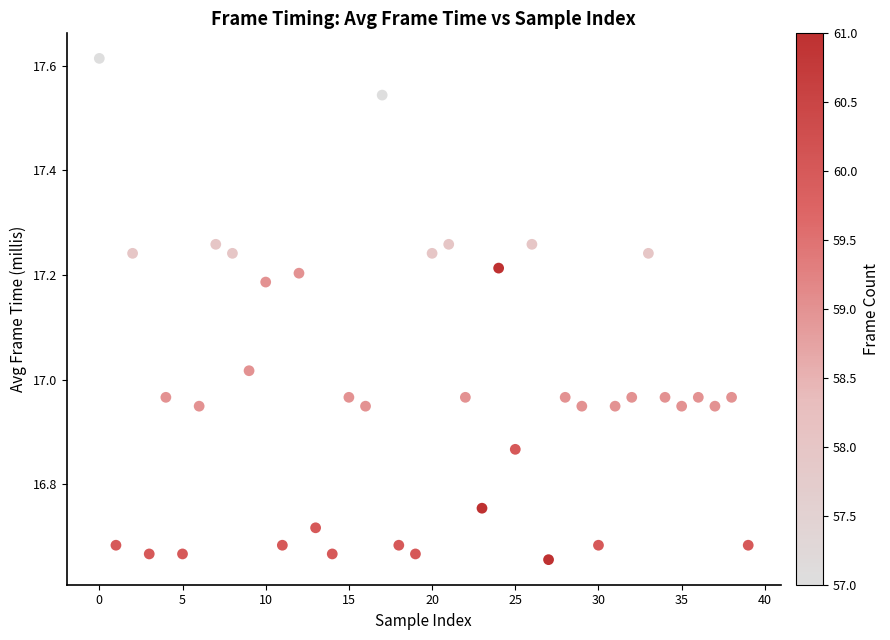

What is the range of Y values (max minus min)?

1.0